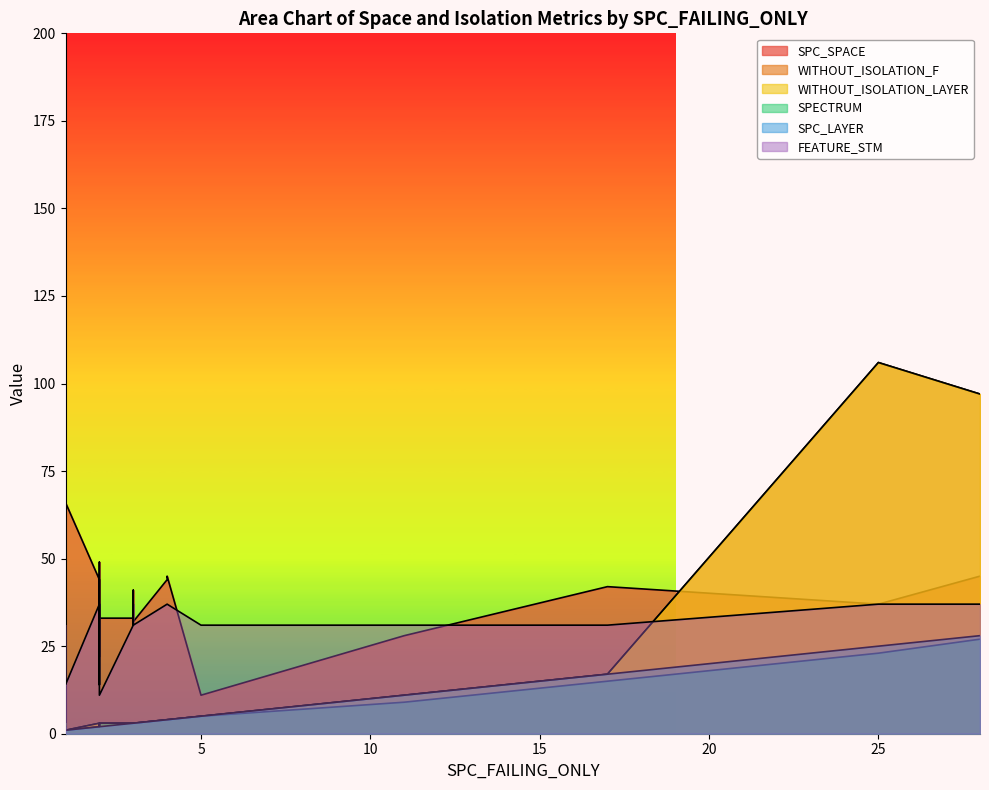

List the labels in order of SPC_LAYER value, largest first.

28, 25, 17, 11, 5, 4, 4, 4, 3, 3, 3, 3, 1, 2, 2, 2, 2, 2, 1, 1